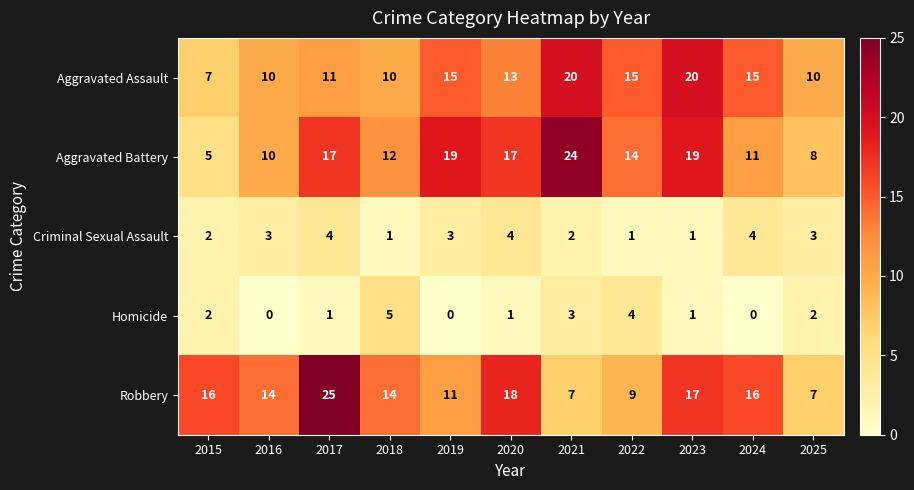

What value does the Aggravated Battery series have at 2022?

14